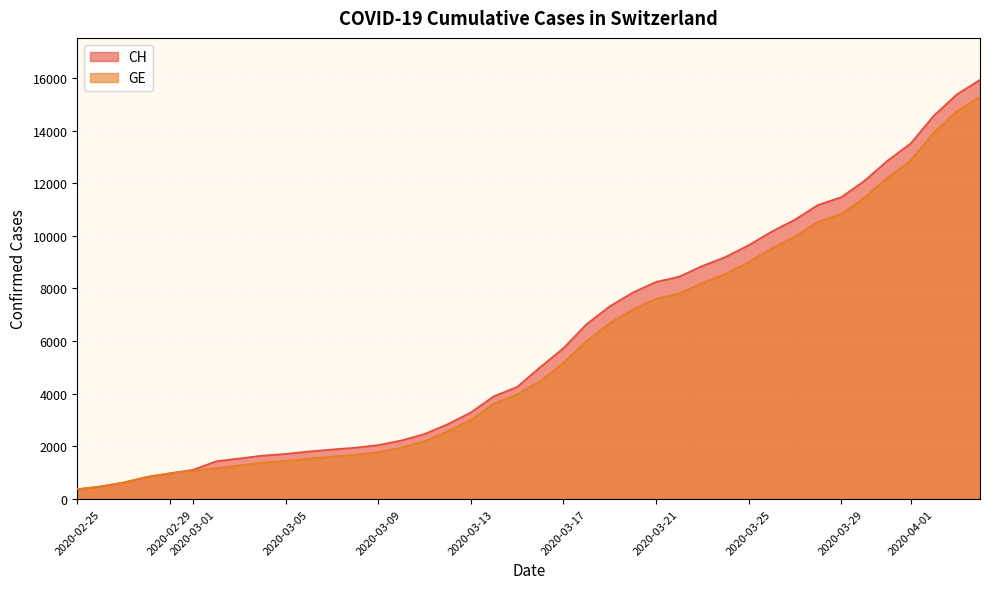

What is the label of the 6th point from the left?

2020-03-01